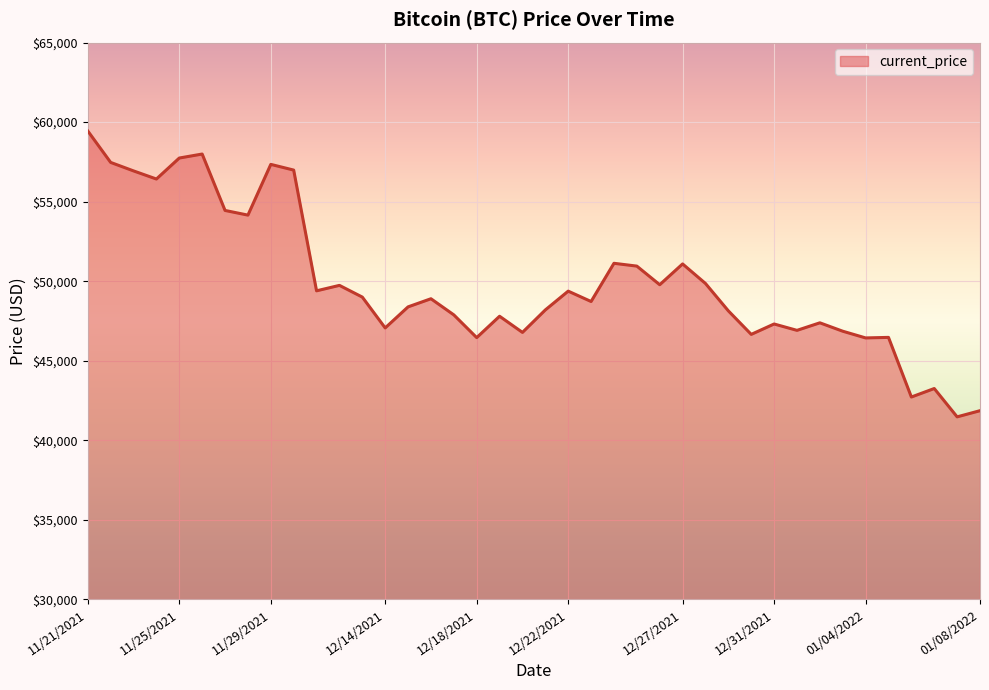

True or false: there are more than 1 points higher than both neighbors.

True